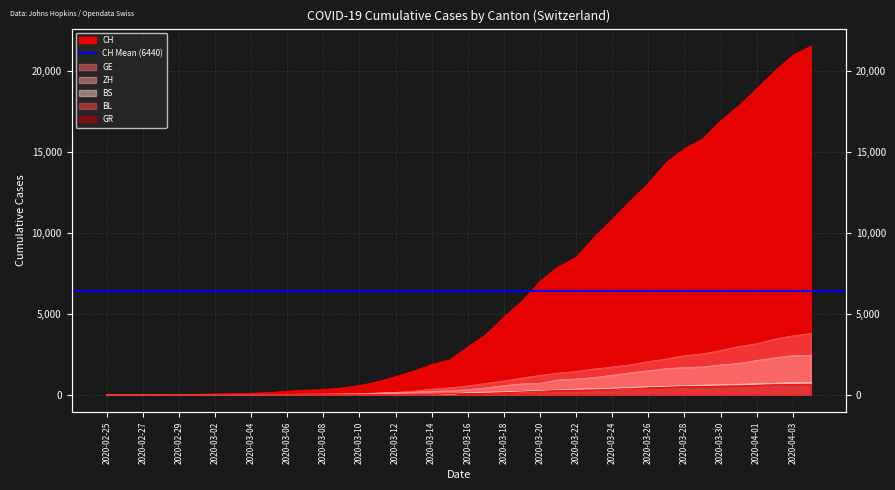

True or false: GE has a value of 1856 at 2020-03-25.

True